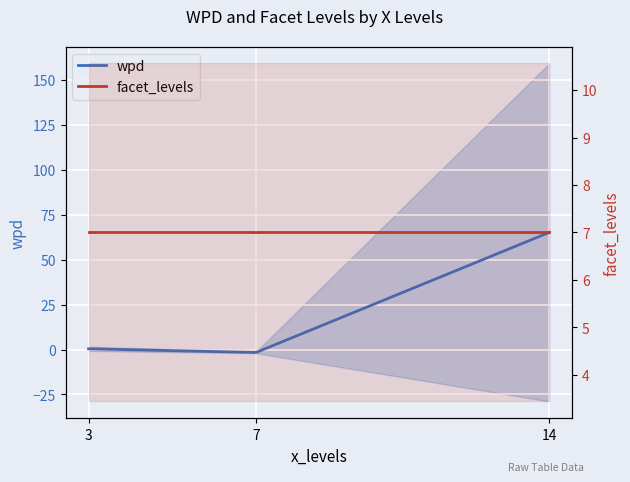

Is the value of wpd at 7 greater than the value of facet_levels at 3?

No